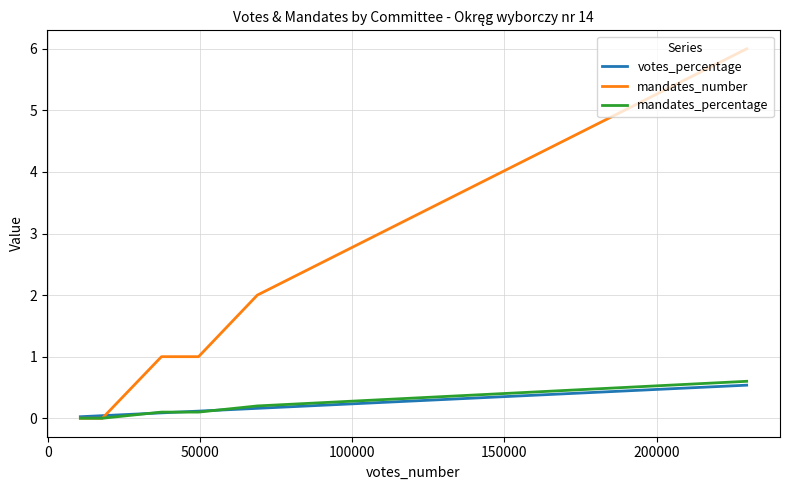

Does the chart have visible grid lines?

Yes